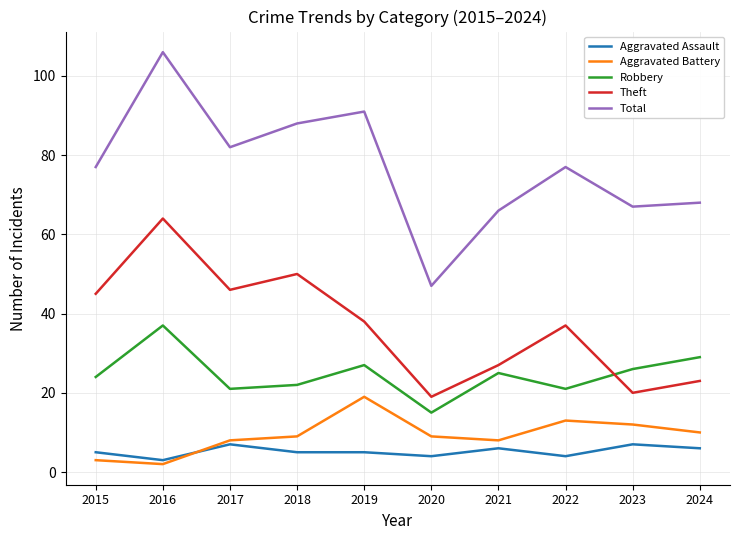

At which category does Aggravated Assault reach its first local valley?

2016